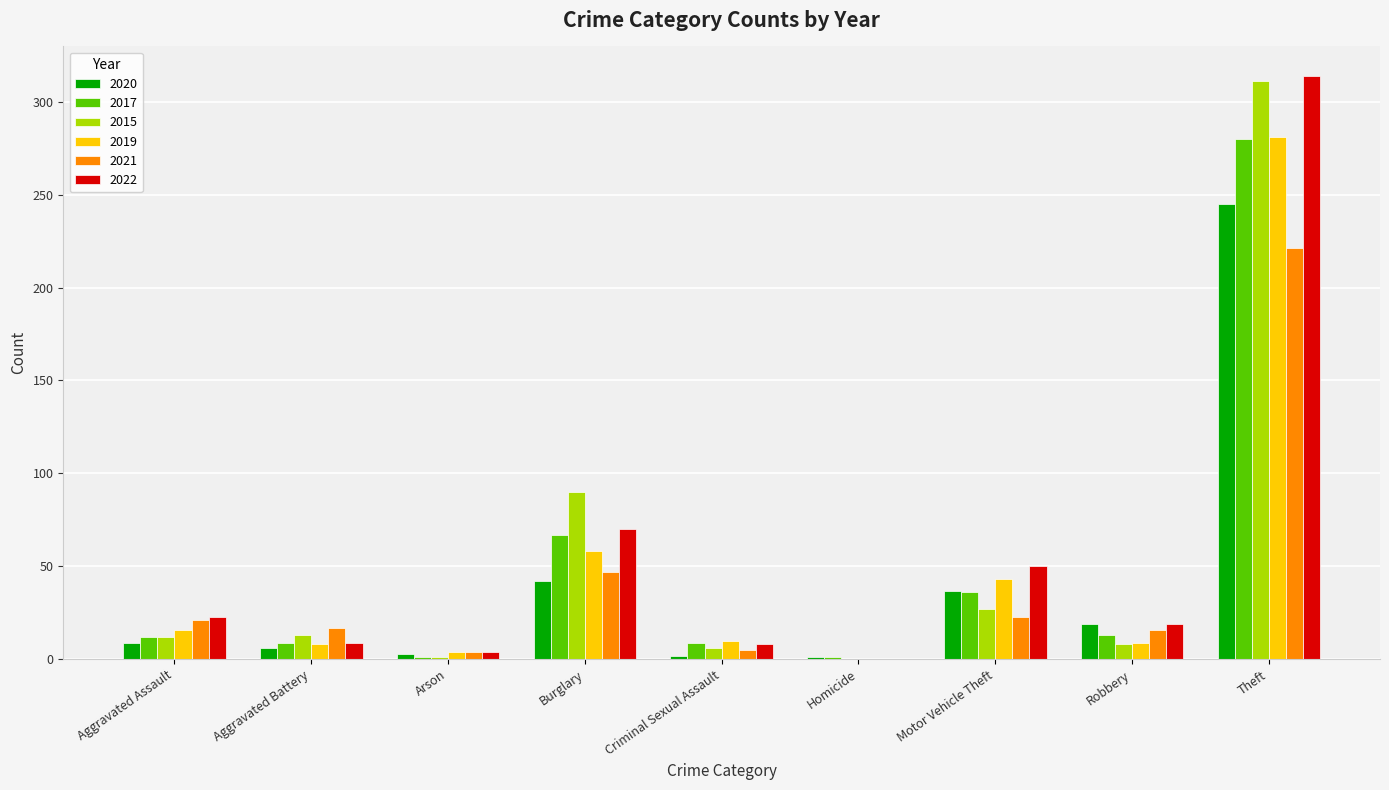

Does the chart contain stacked bars?

No